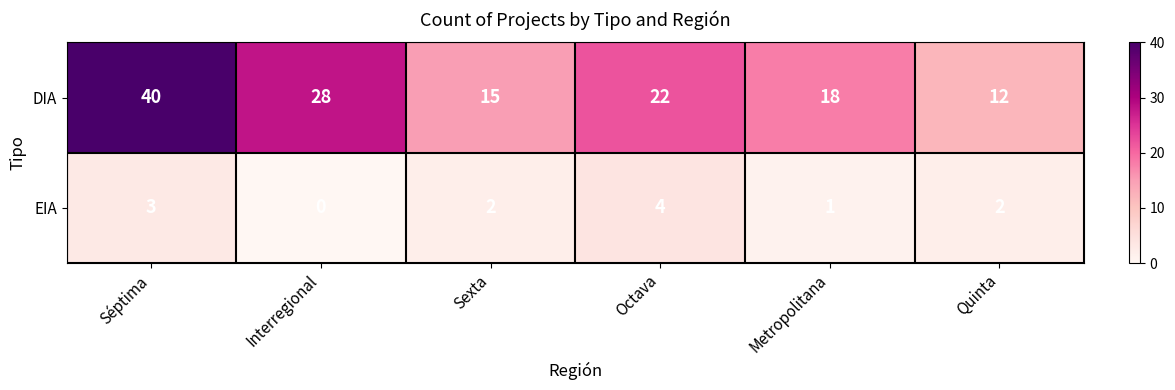

How many data points does each series have?

6